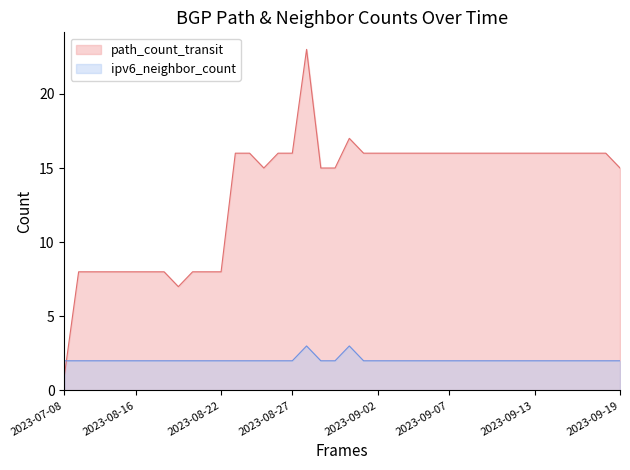

How many values in the path_count_transit series are below 16?

16